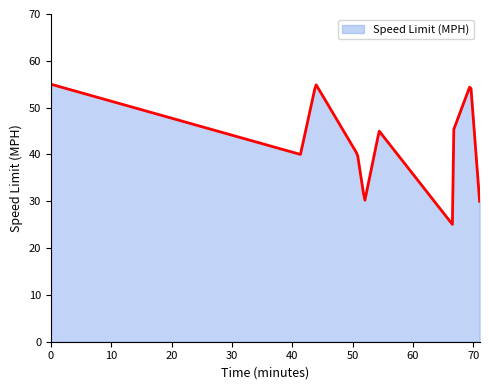

What is the minimum value shown in the chart?

25.1